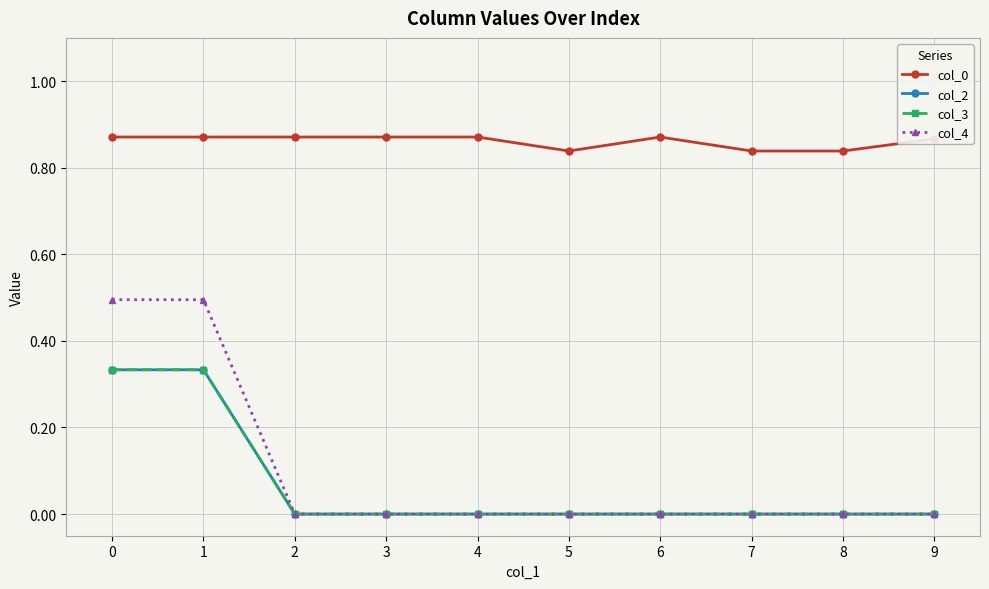

What is the difference between the col_2 values at 0 and 4?

0.3